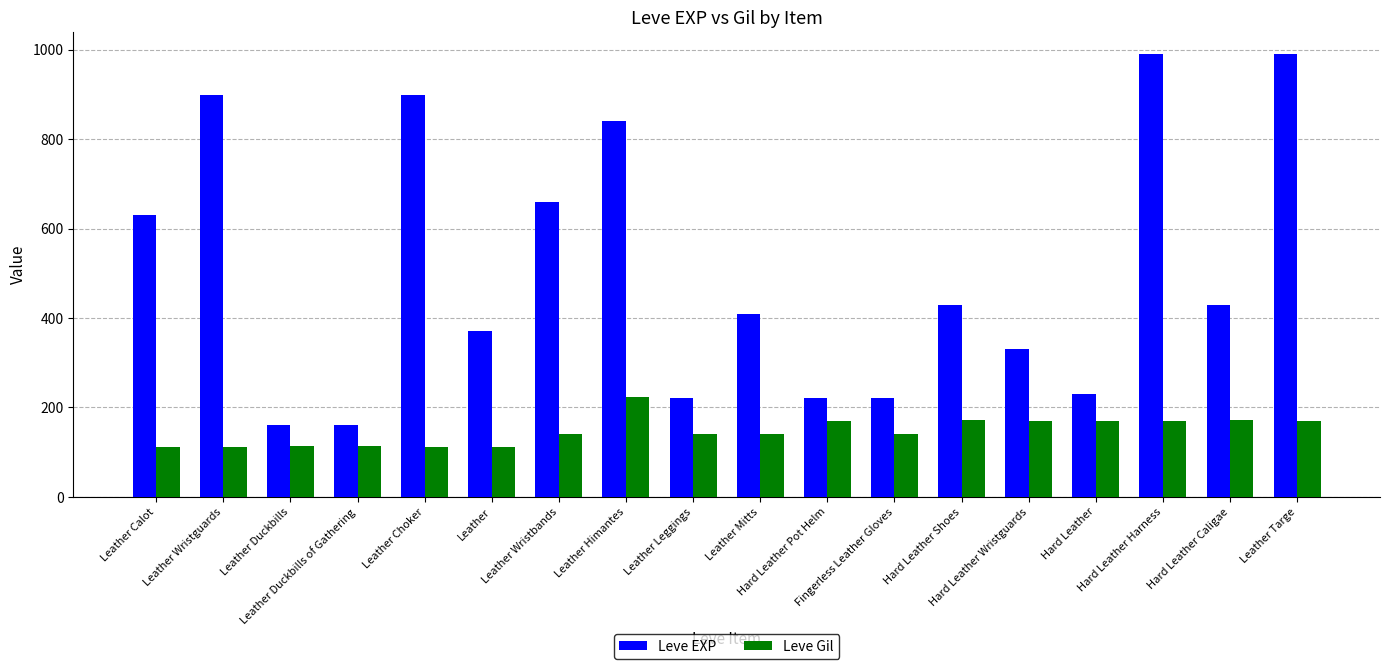

Count the number of categories in the chart.

18